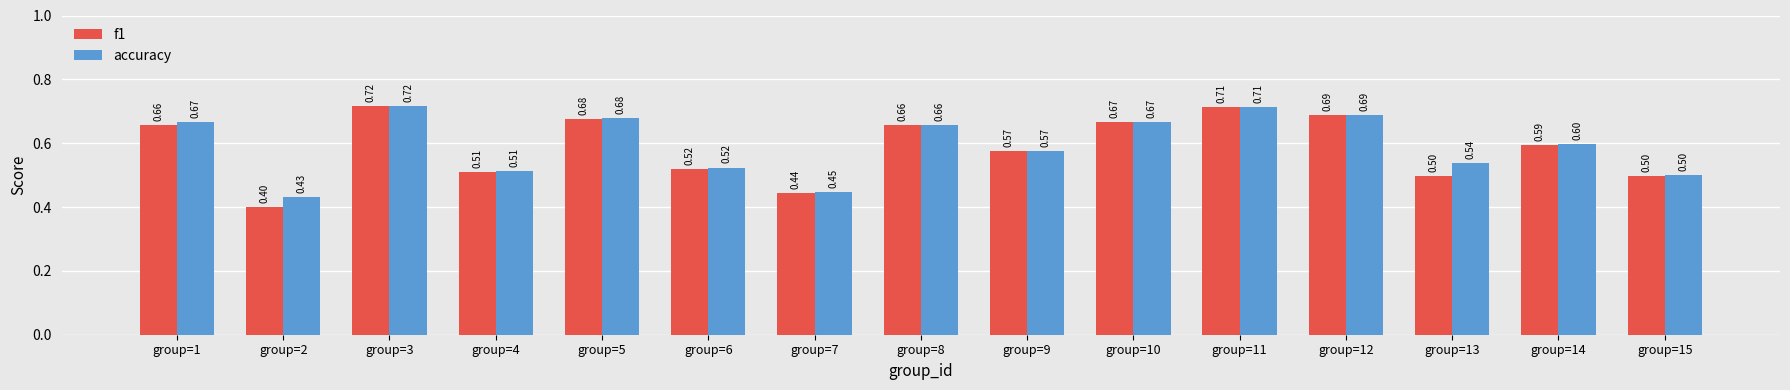

Rank the series by their average value, from highest to lowest.

accuracy, f1